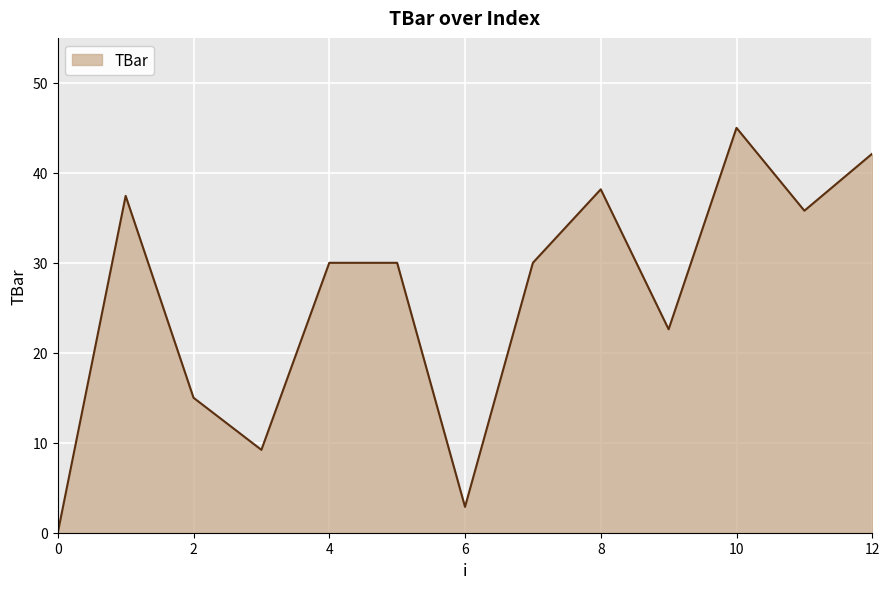

What is the difference between the maximum and minimum values?

45.0